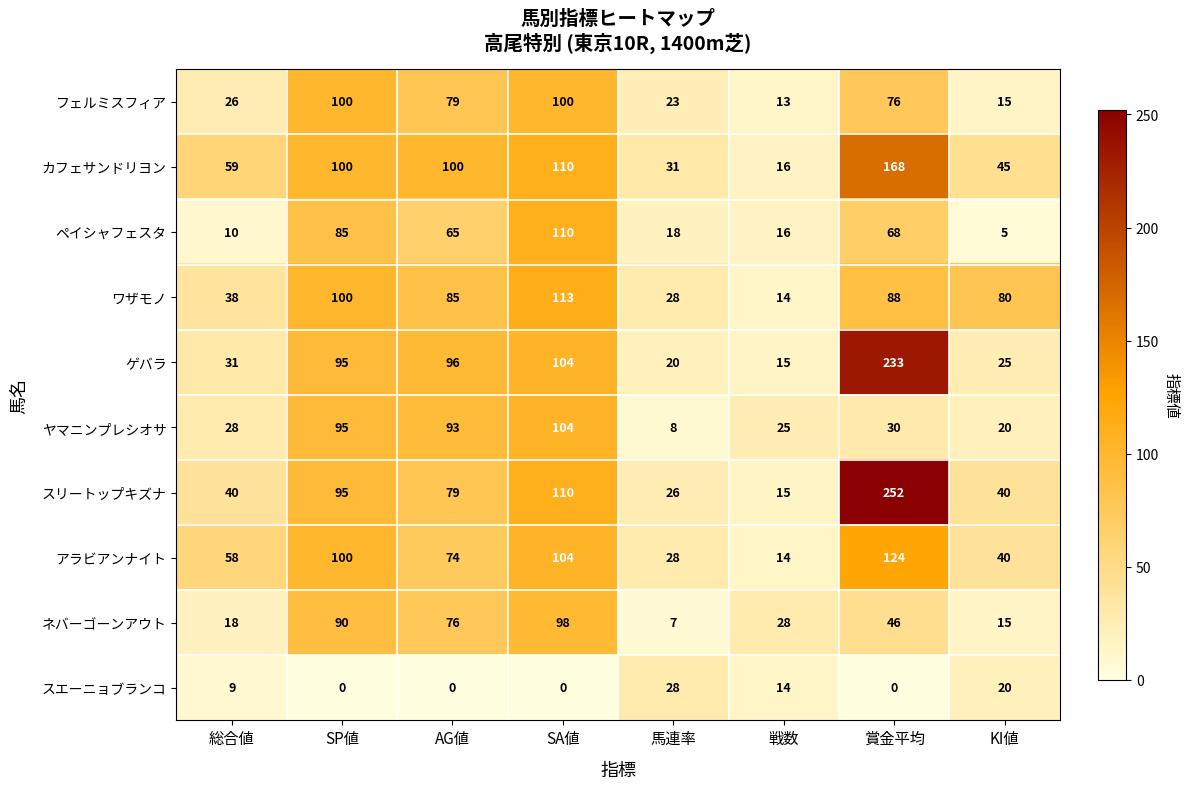

What is the difference between the second highest and second lowest values in the アラビアンナイト series?

76